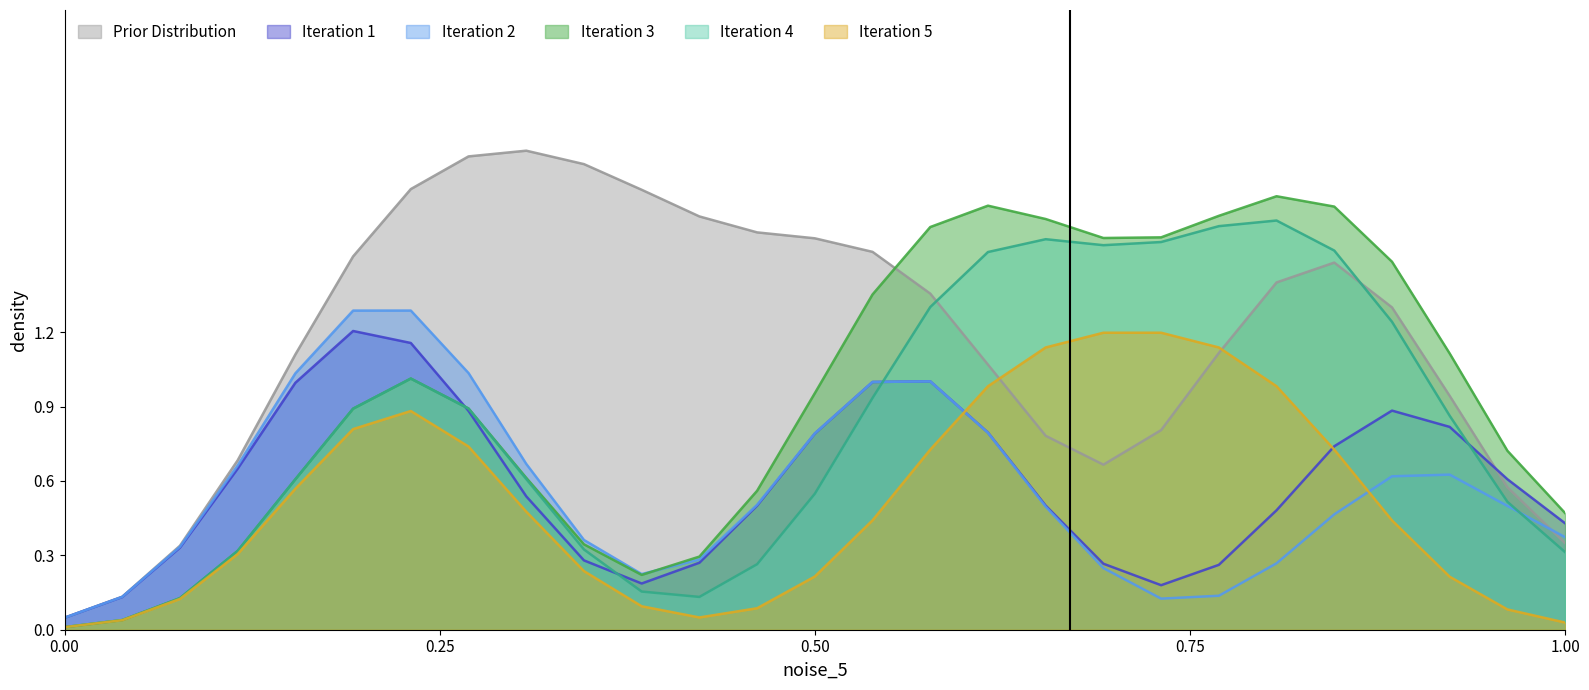

How many data points does each series have?

27